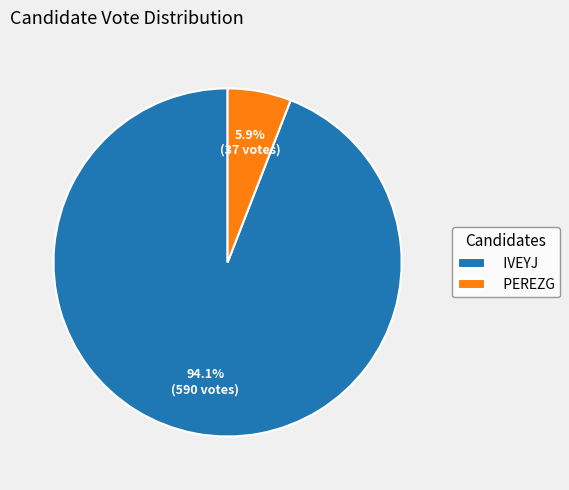

What is the largest slice in the pie chart?

IVEYJ